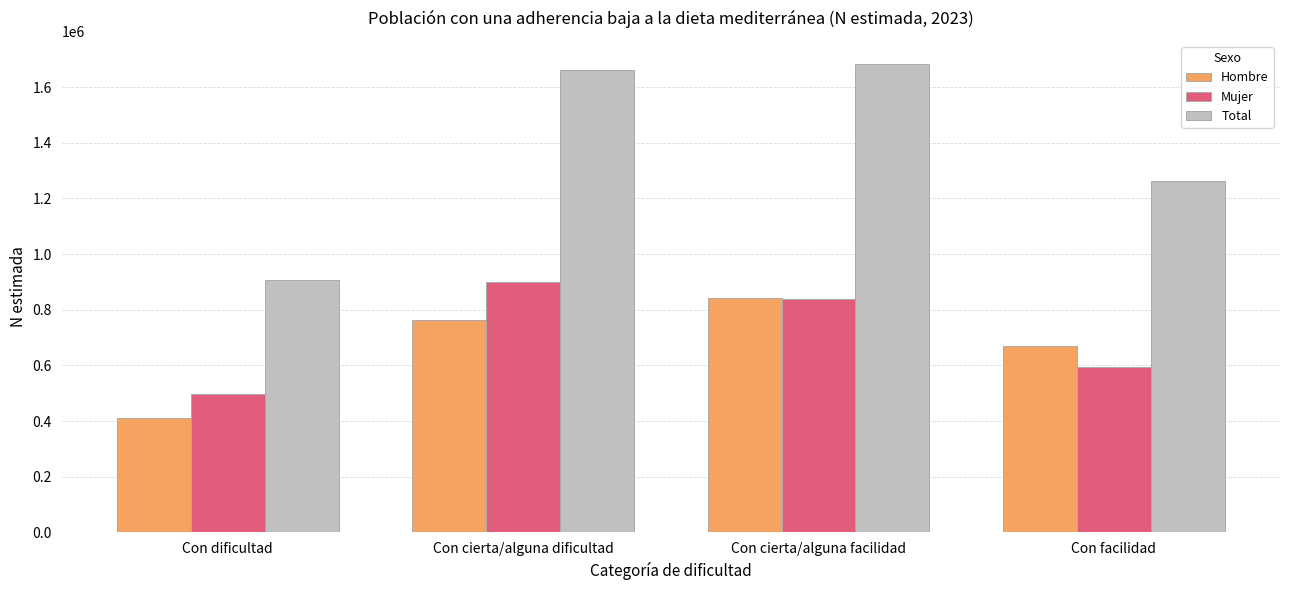

What is the maximum value shown in the chart?

1682233